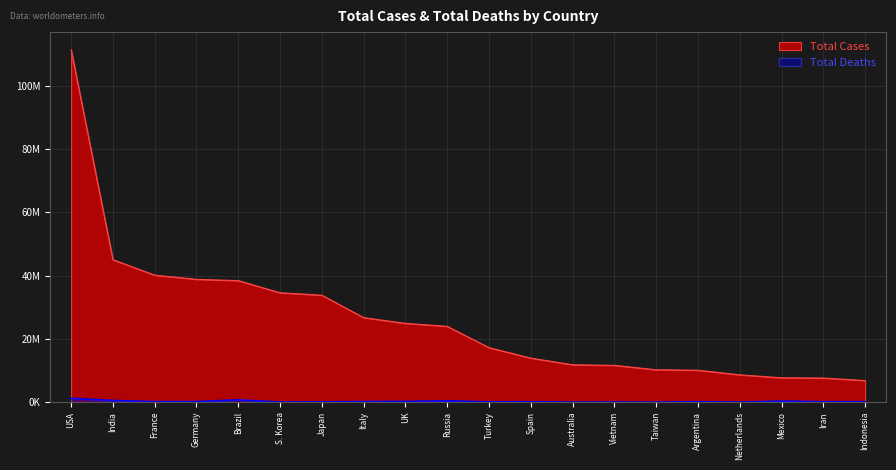

What are all the series names shown in the legend?

Total Cases, Total Deaths